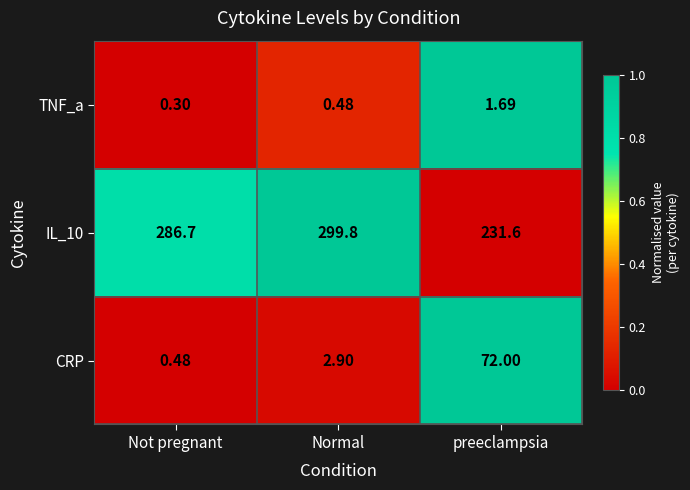

Which category has the highest value across all series?

Normal